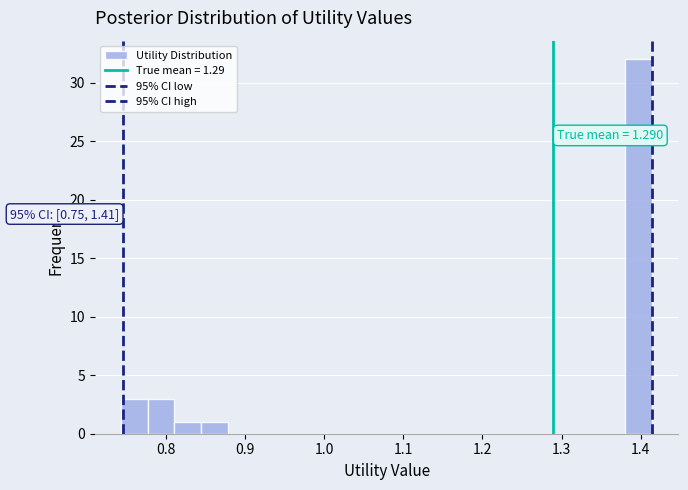

Around what value on the x-axis is the tallest bar? Give the approximate position of its centre, as read against the axis.

1.40